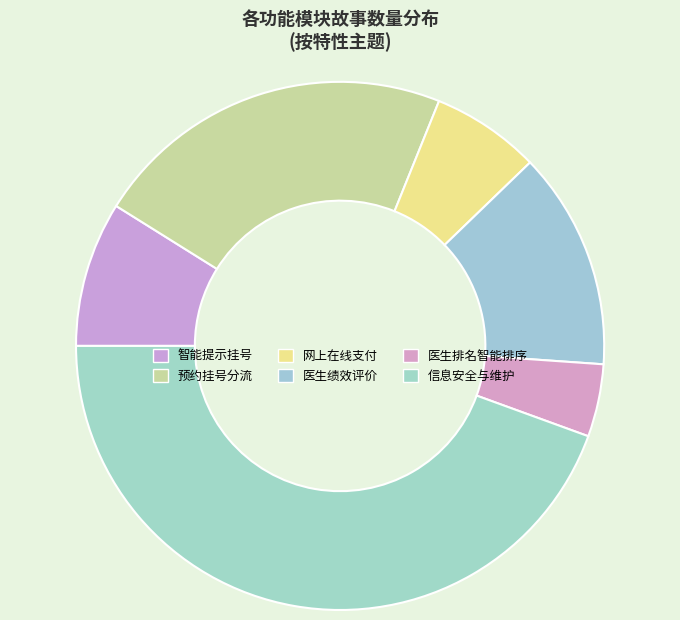

Count the number of slices in the pie.

6